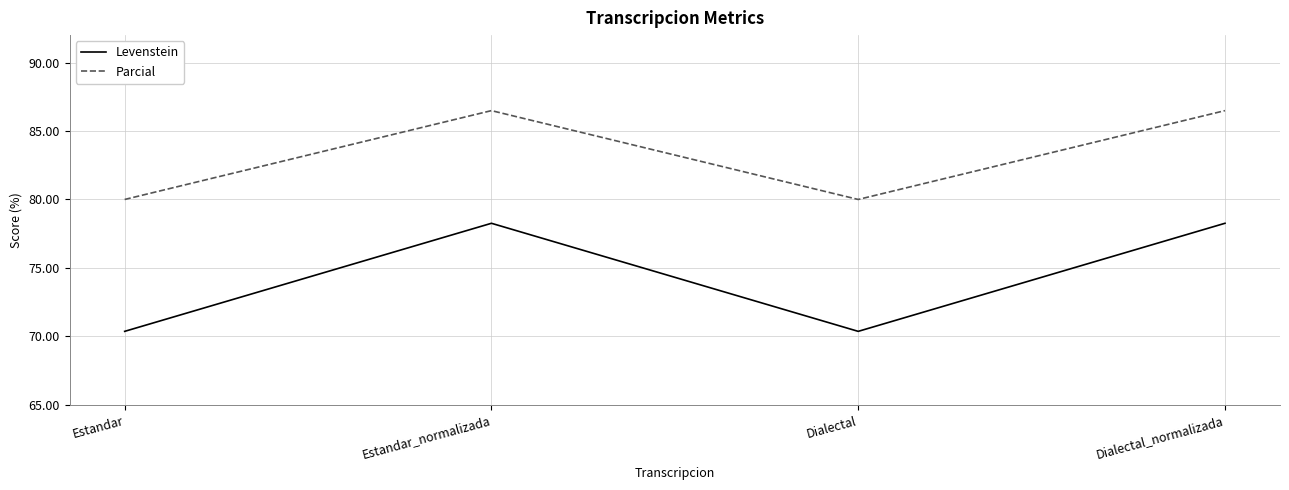

At Dialectal_normalizada, list the series in order from largest to smallest.

Parcial, Levenstein